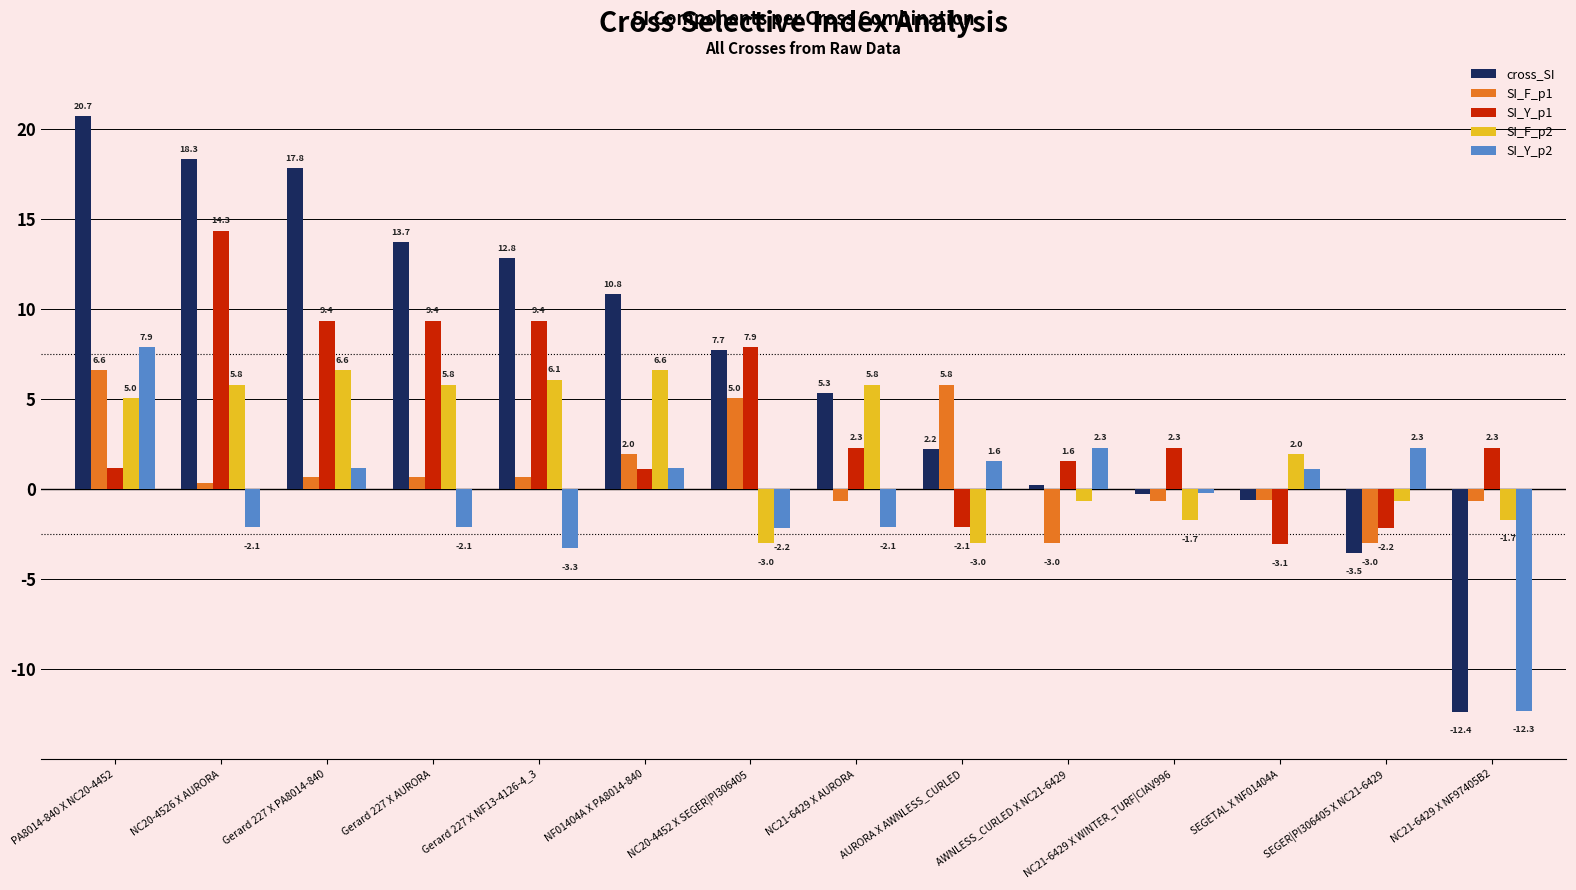

The value of SI_Y_p1 at NC21-6429 X NF97405B2 is 3.8. True or false?

False